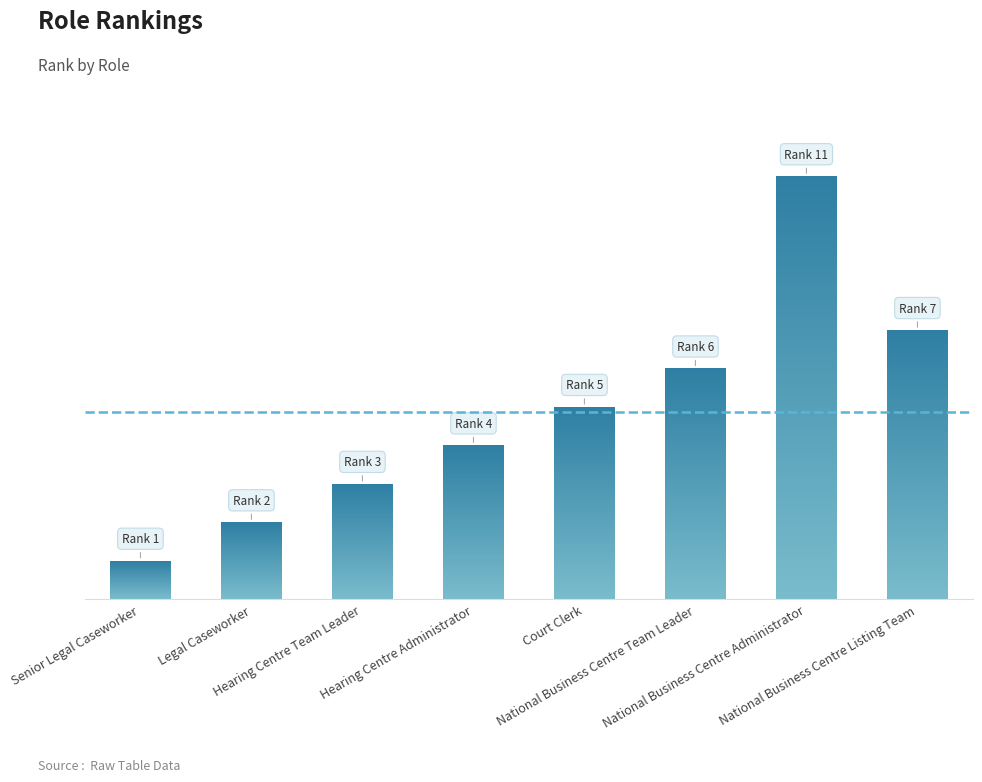

True or false: the data shows 5 at Court Clerk.

True